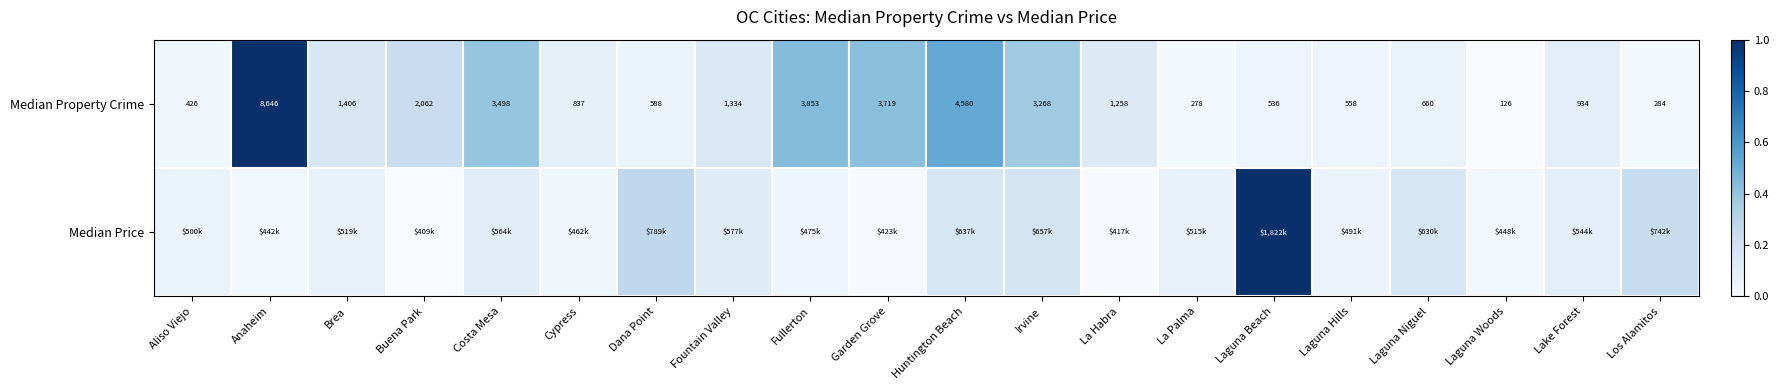

How many data points in Median Property Crime are less than 1258?

10